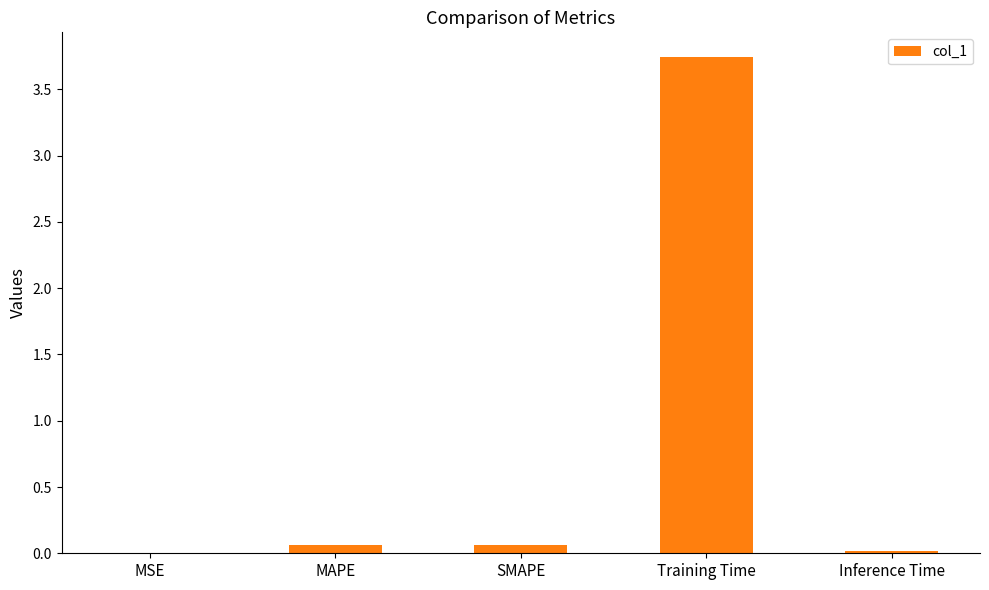

What is the change in value from Training Time to Inference Time?

-3.7